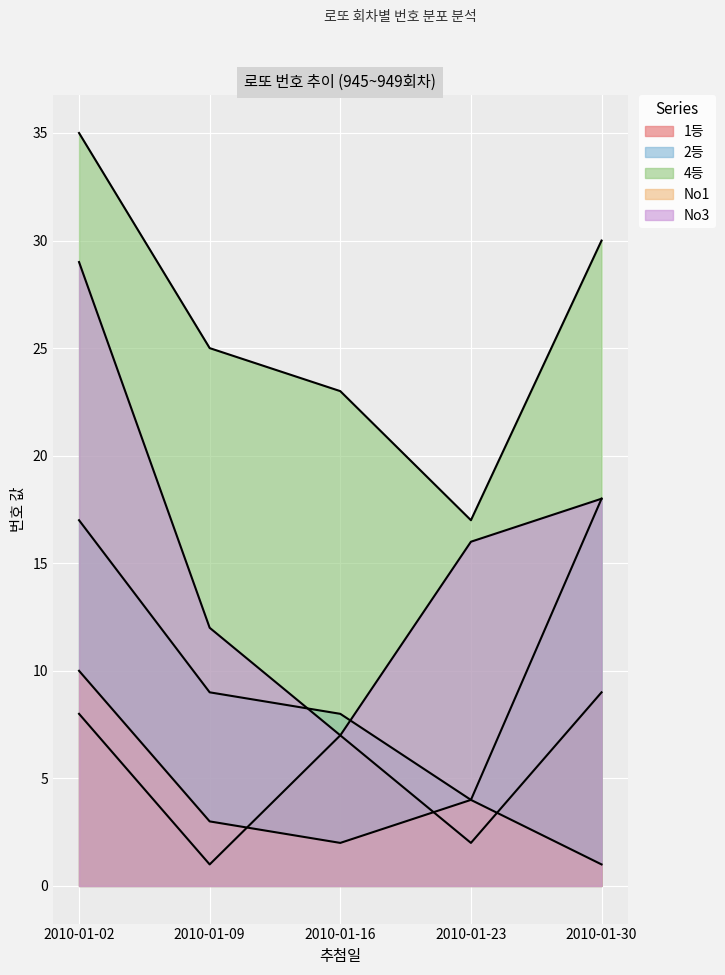

How many times do 2등 and No3 cross each other?

2